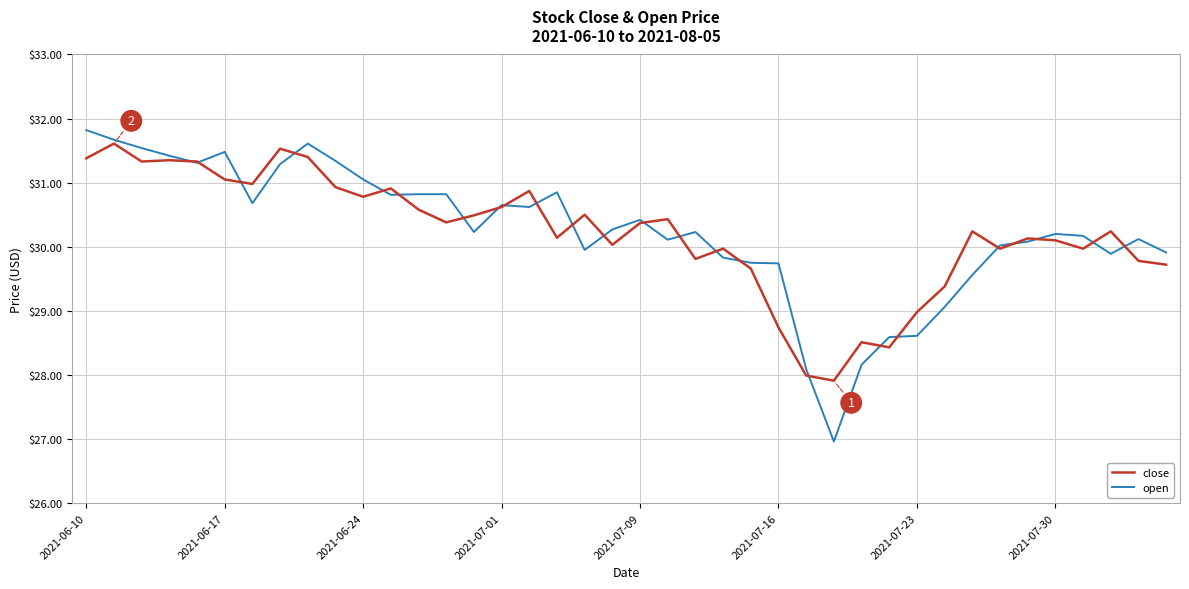

In close, how many points are lower than both neighbors (excluding endpoints)?

11